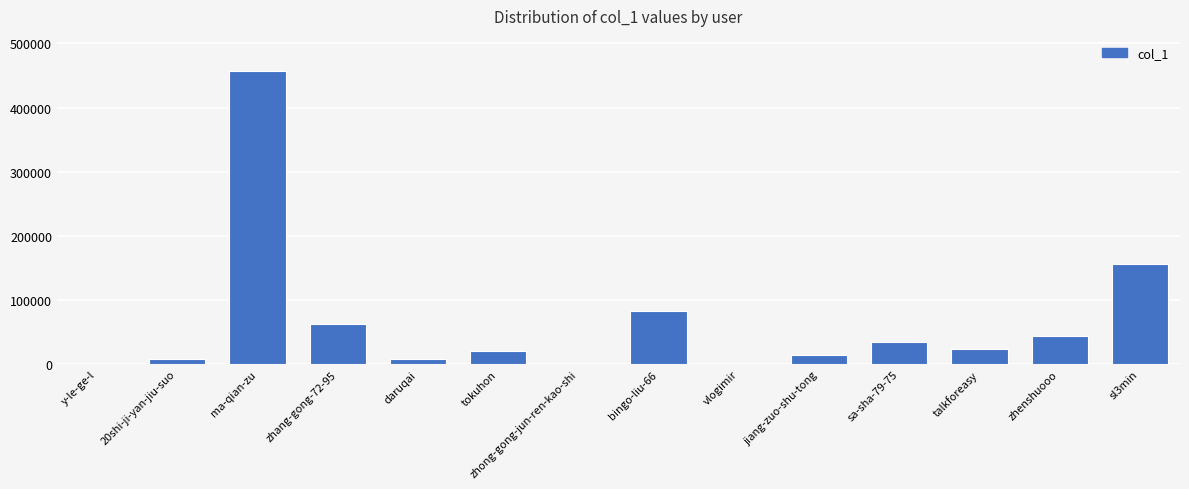

What is the sum of the values at ma-qian-zu and jiang-zuo-shu-tong?

471803